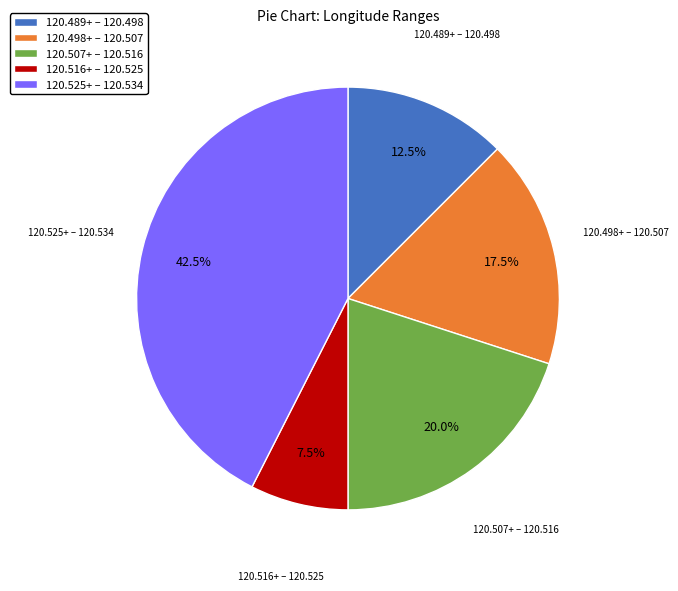

How many slices are in this pie chart?

5